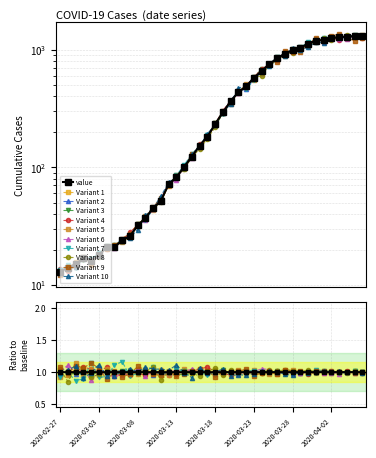

What position from the left is 2020-03-20?

23